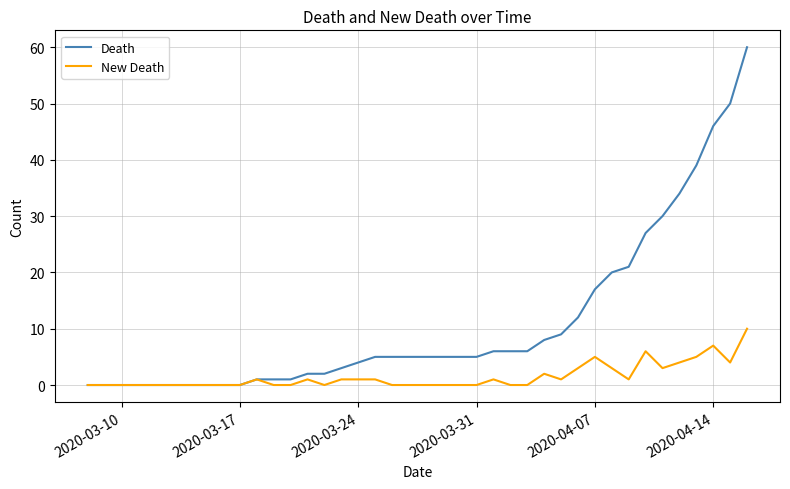

Reading left to right, list all the values displayed in this chart.

Death: 0	0	0	0	0	0	0	0	0	0	1	1	1	2	2	3	4	5	5	5	5	5	5	5	6	6	6	8	9	12	17	20	21	27	30	34	39	46	50	60
New Death: 0	0	0	0	0	0	0	0	0	0	1	0	0	1	0	1	1	1	0	0	0	0	0	0	1	0	0	2	1	3	5	3	1	6	3	4	5	7	4	10